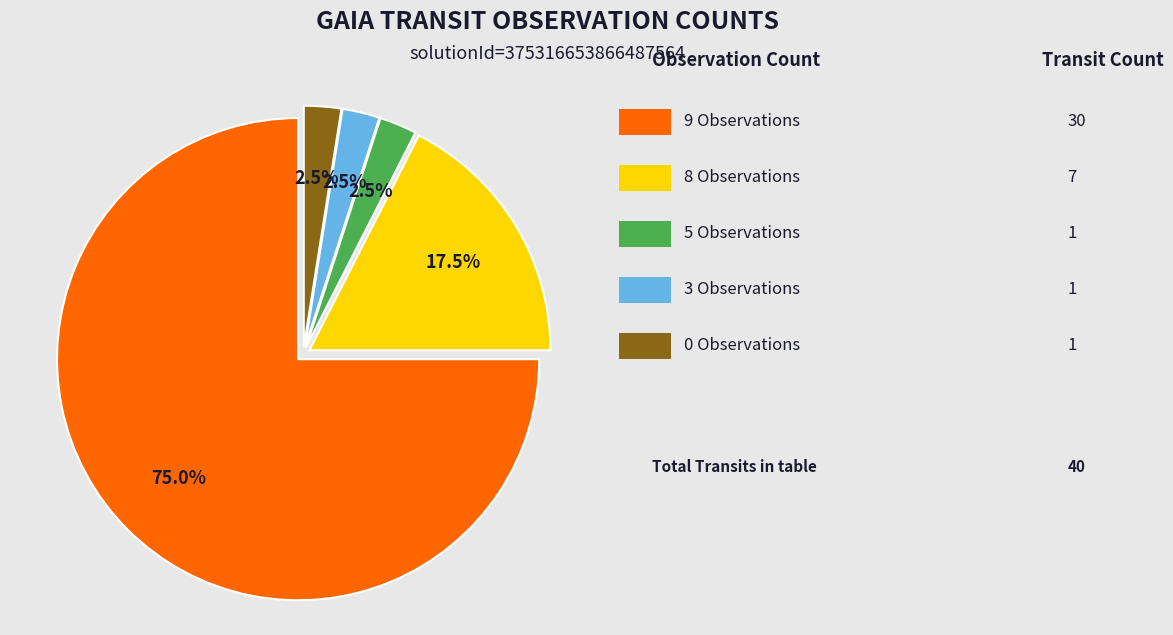

Is there any slice that represents more than half of the pie?

Yes